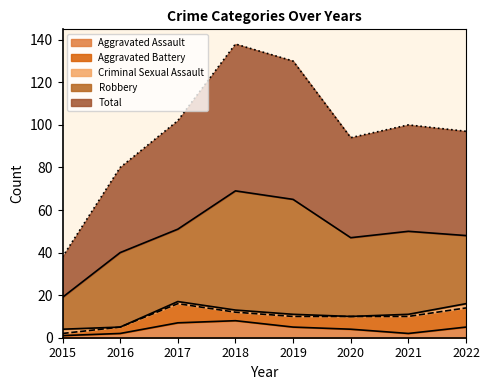

At how many categories does at least one series exceed 59?

2